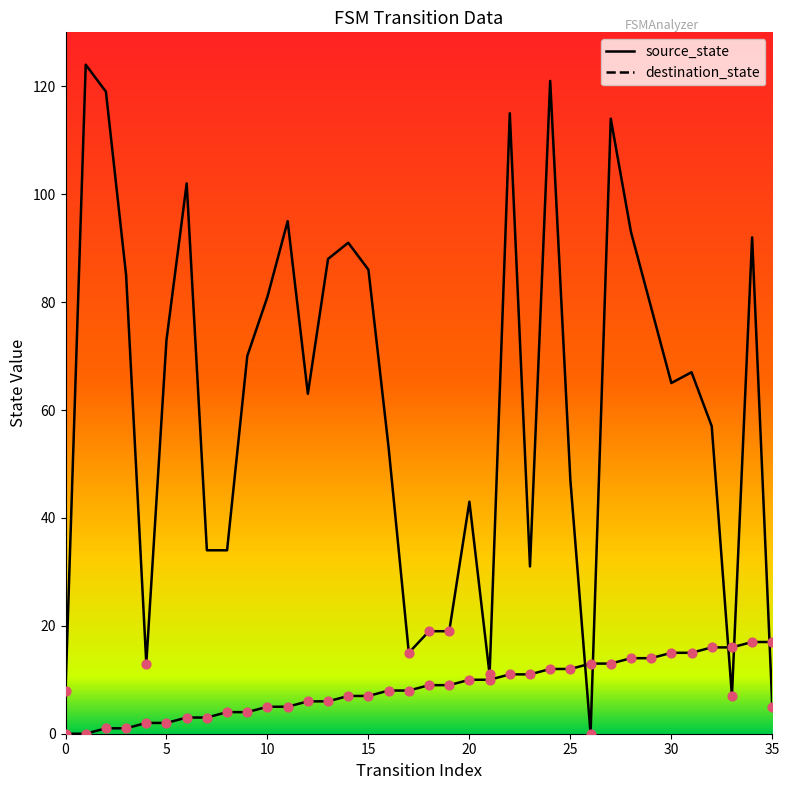

What are all the series names shown in the legend?

source_state, destination_state